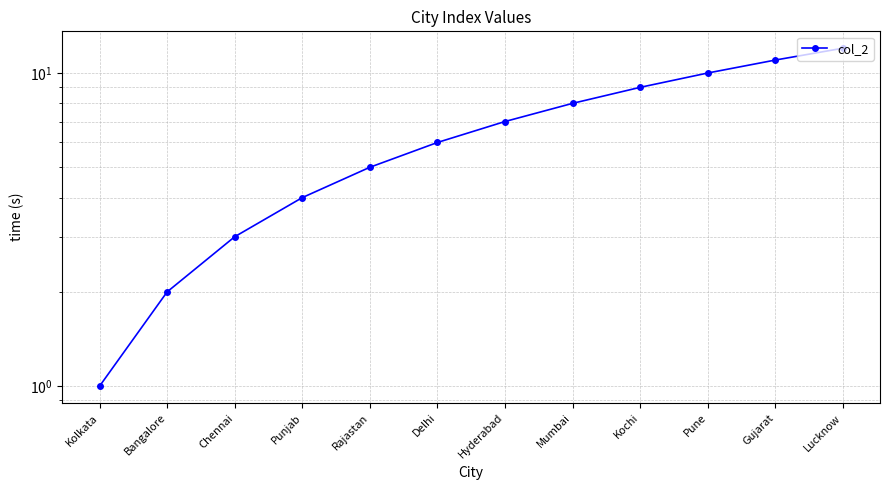

What is the average value?

6